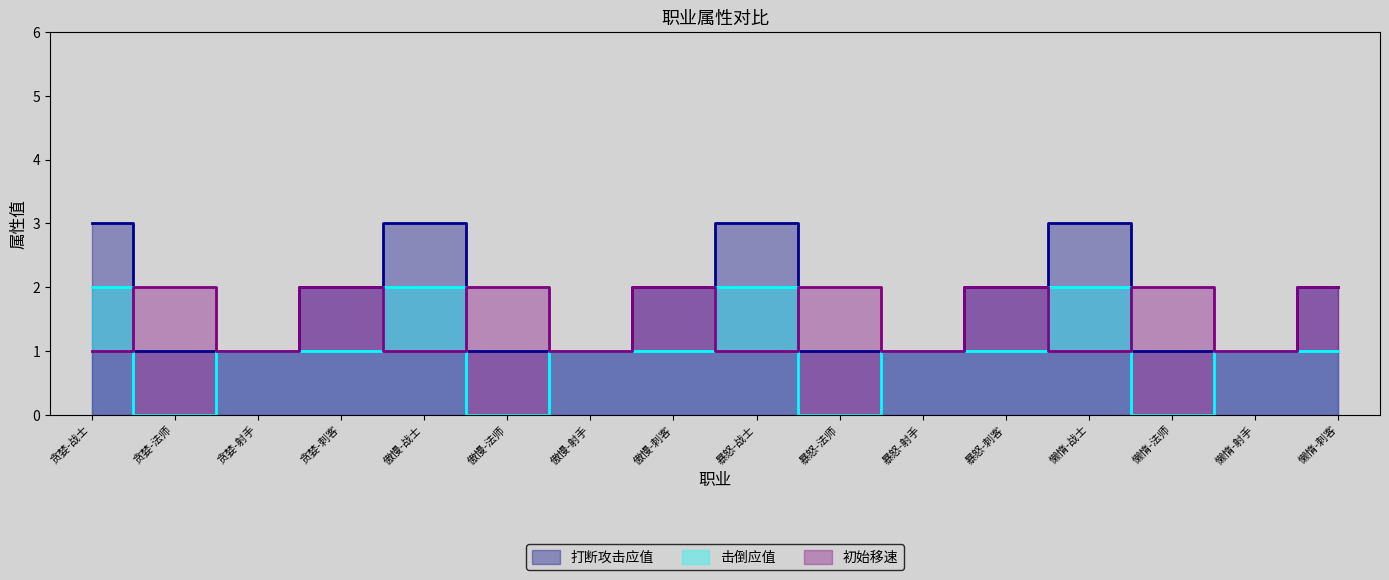

At which label does 击倒应值 reach its minimum?

贪婪-法师